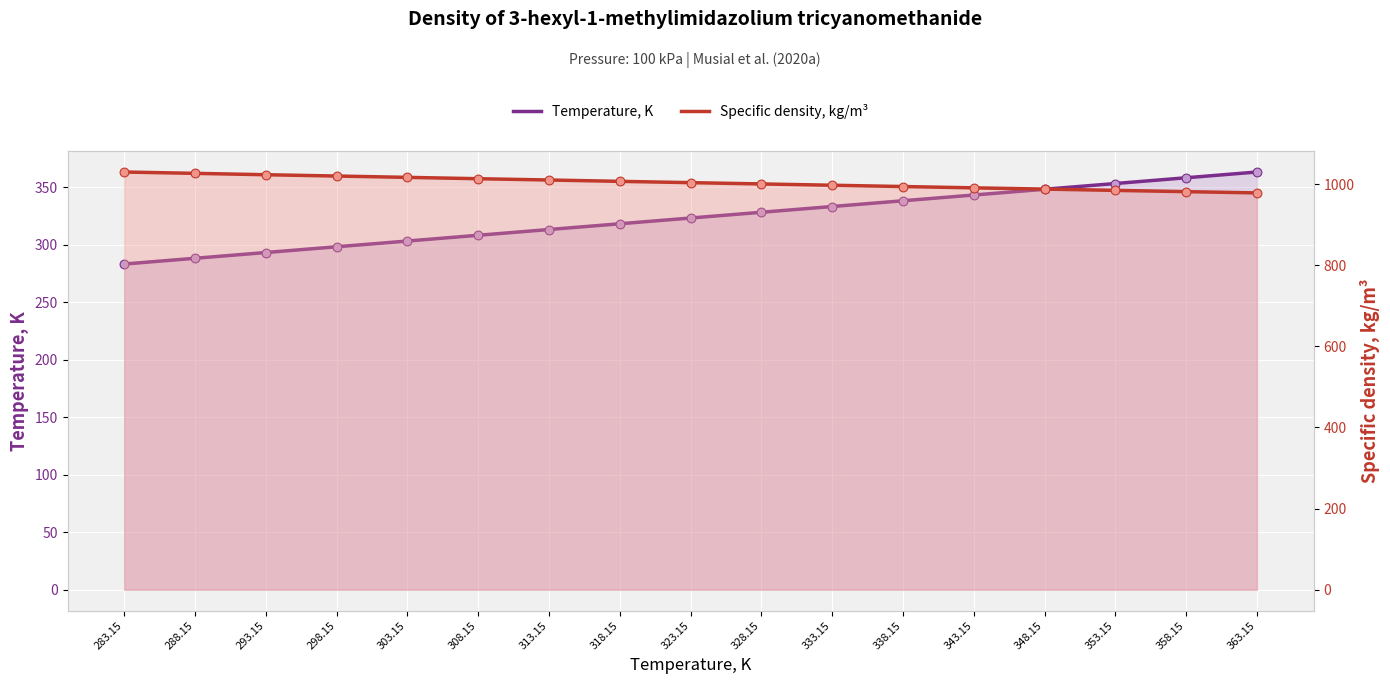

Is the value of Specific density, kg/m³ at 283.15 greater than the value of Temperature, K at 363.15?

Yes